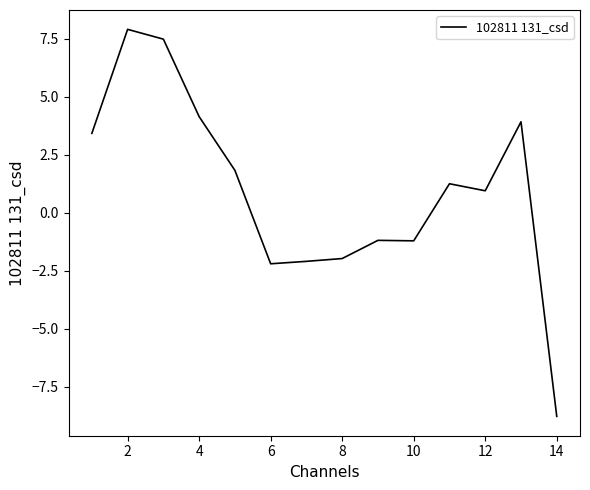

What is the minimum value shown in the chart?

-8.8